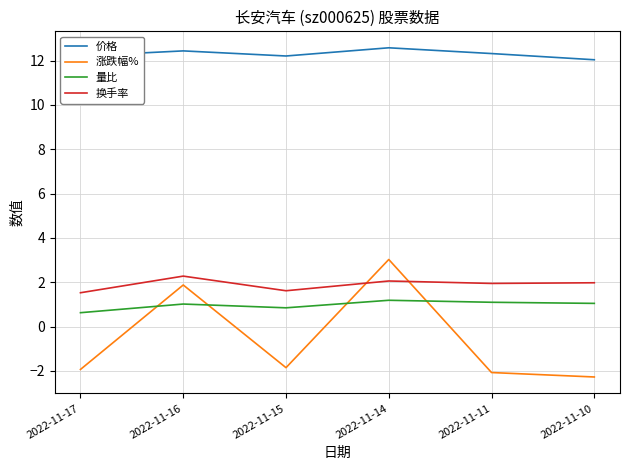

What are all the series names shown in the legend?

价格, 涨跌幅%, 量比, 换手率